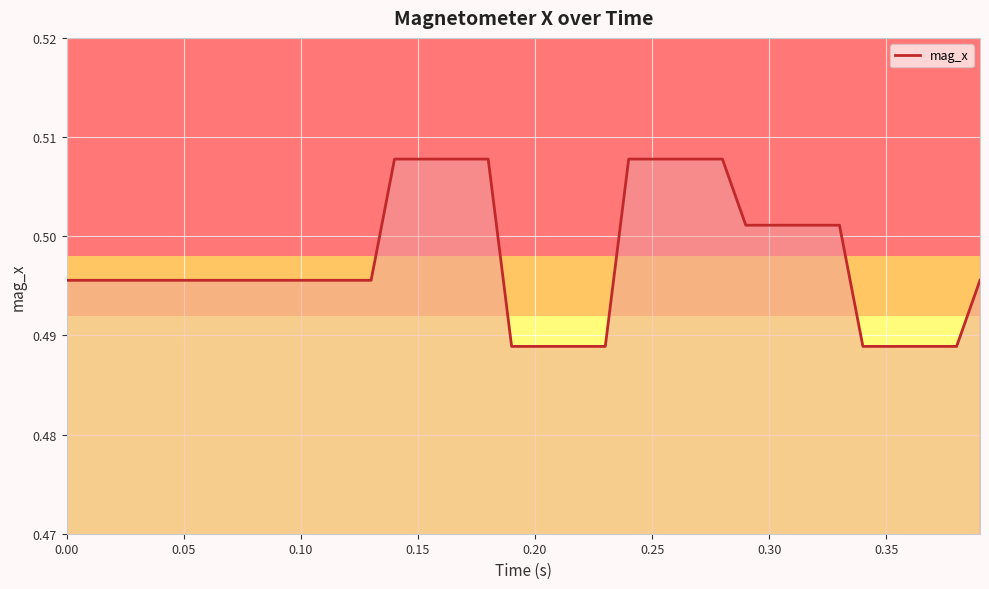

What is the average value?

0.5